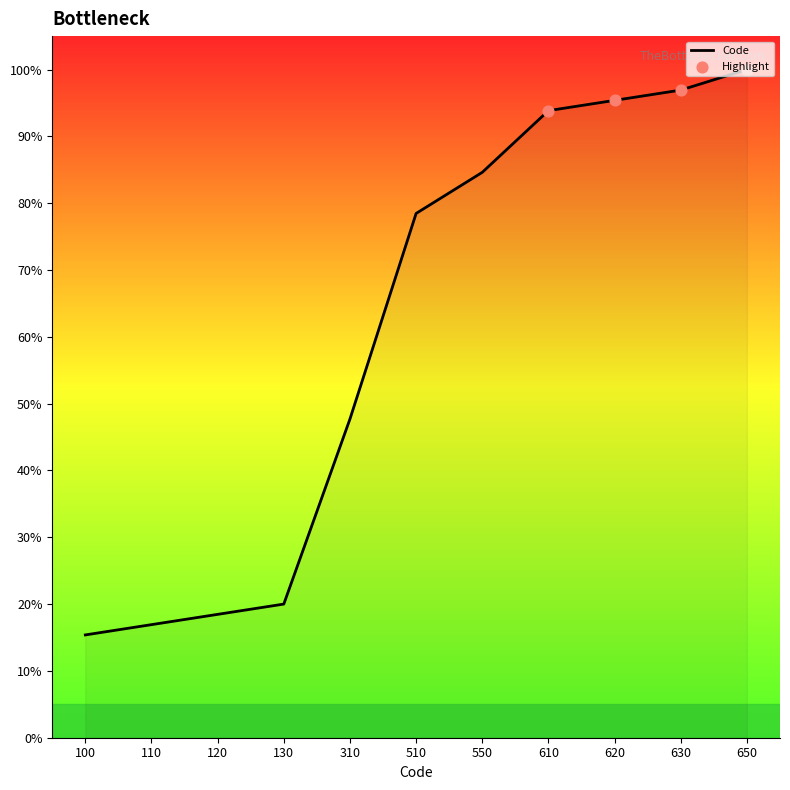

What is the change in value from 110 to 630?

+80.0